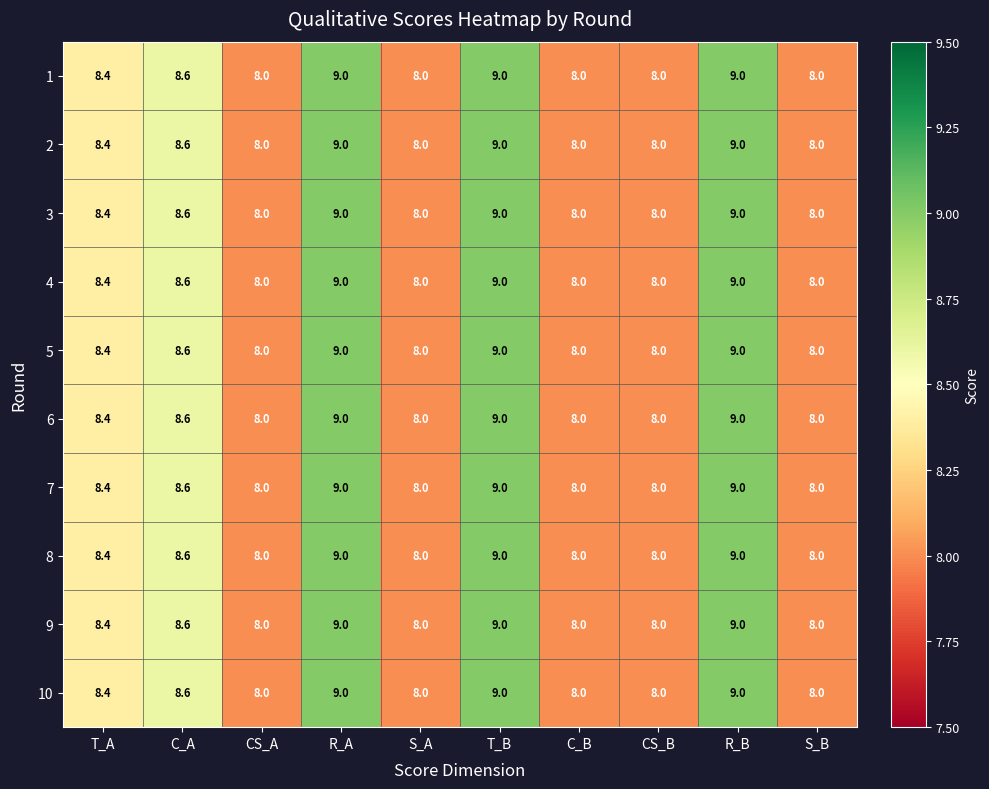

Is the value of 3 at T_A greater than the value of 9 at S_B?

Yes